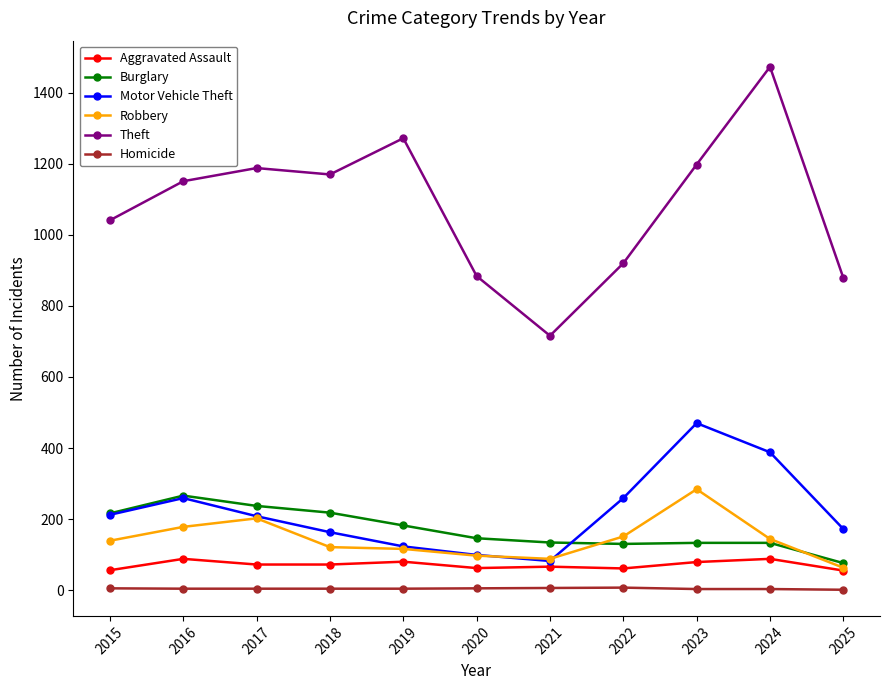

What is the minimum value shown in the chart?

1